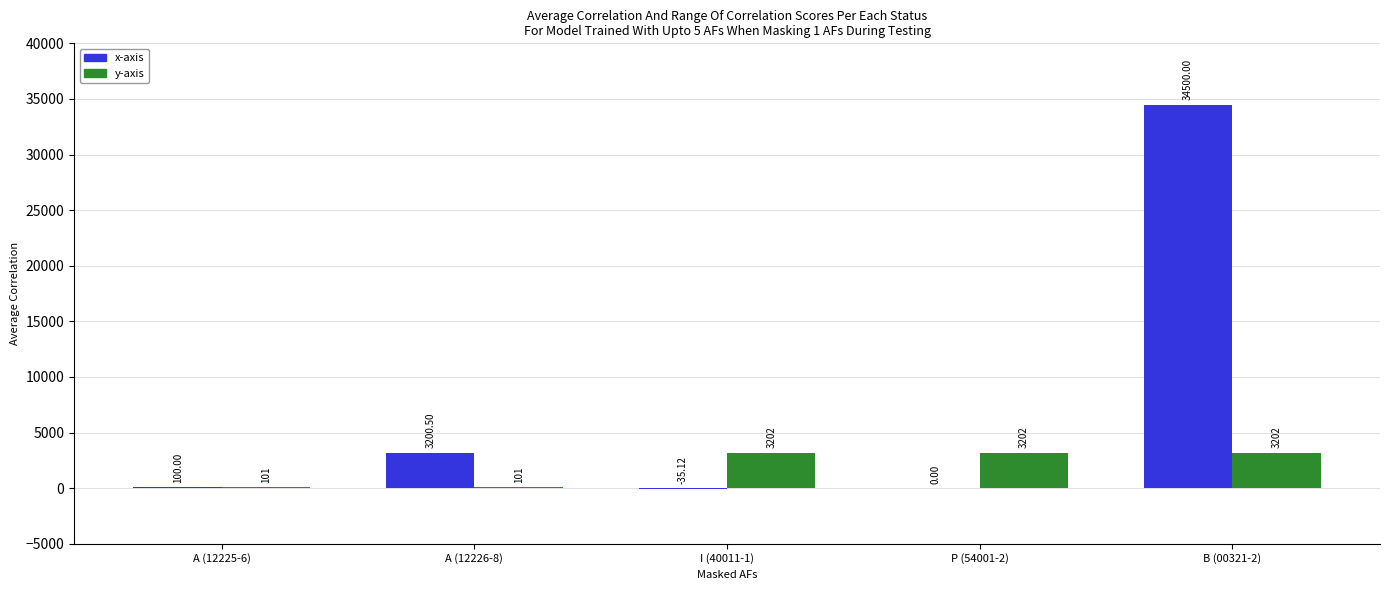

What is the total value across all series at B (00321-2)?

37702.0